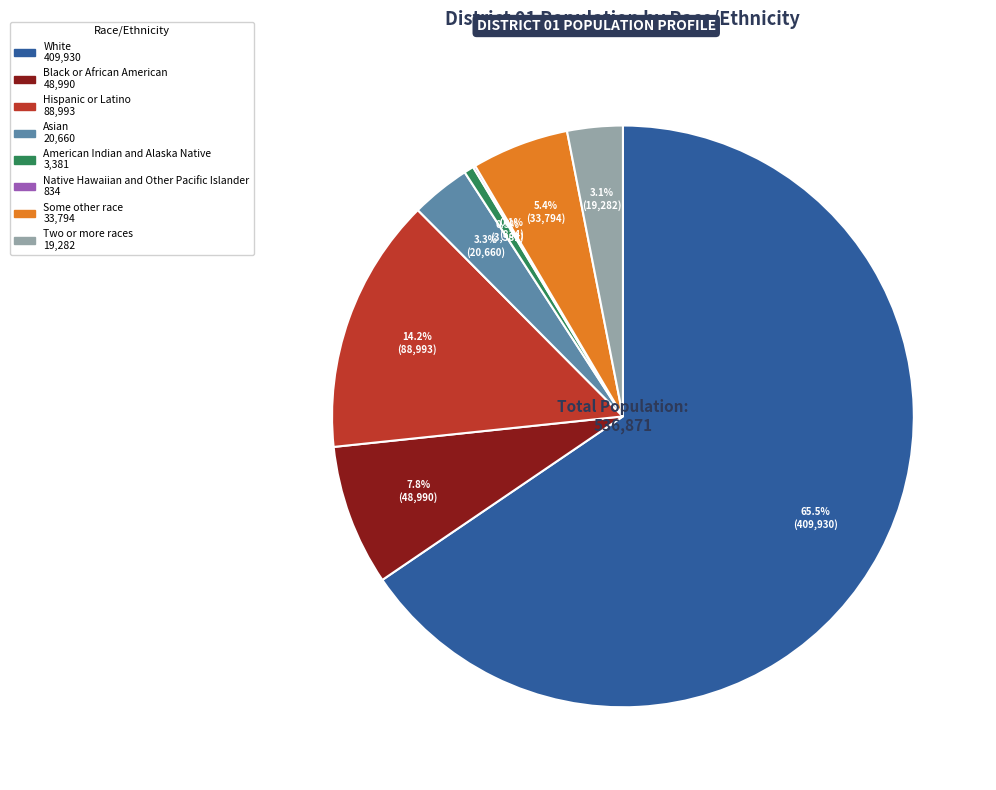

Between Black or African American and Hispanic or Latino, which is larger?

Hispanic or Latino